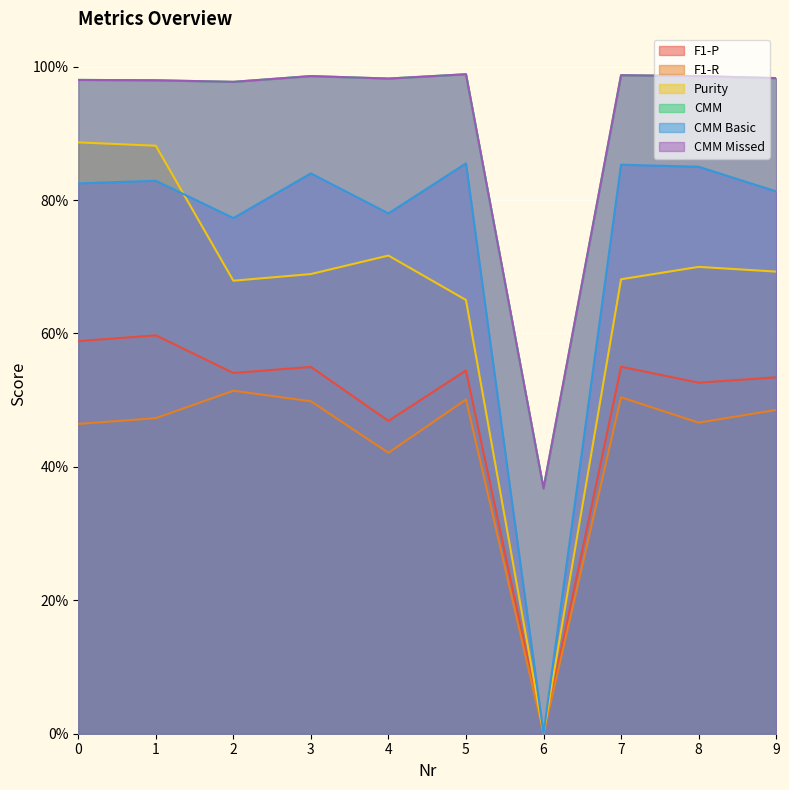

What is the total value across all series at 3?

4.5